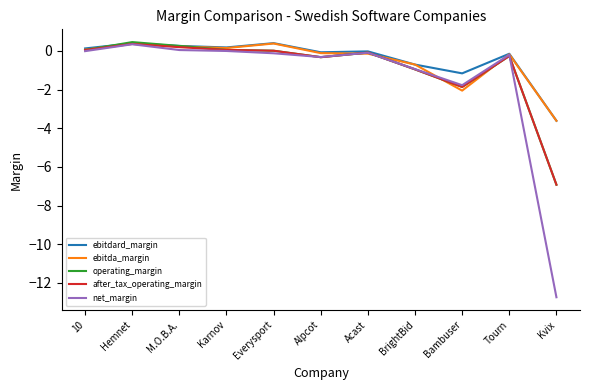

What are all the series names shown in the legend?

ebitdard_margin, ebitda_margin, operating_margin, after_tax_operating_margin, net_margin